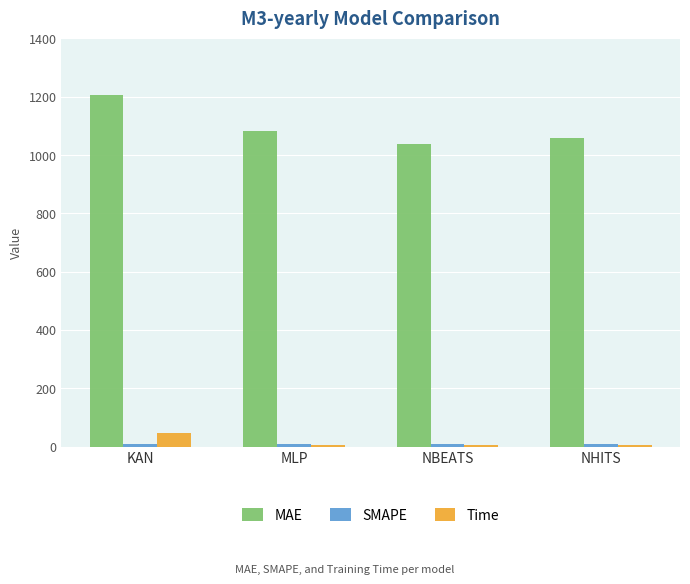

Are the bars grouped side by side (vs. stacked)?

Yes